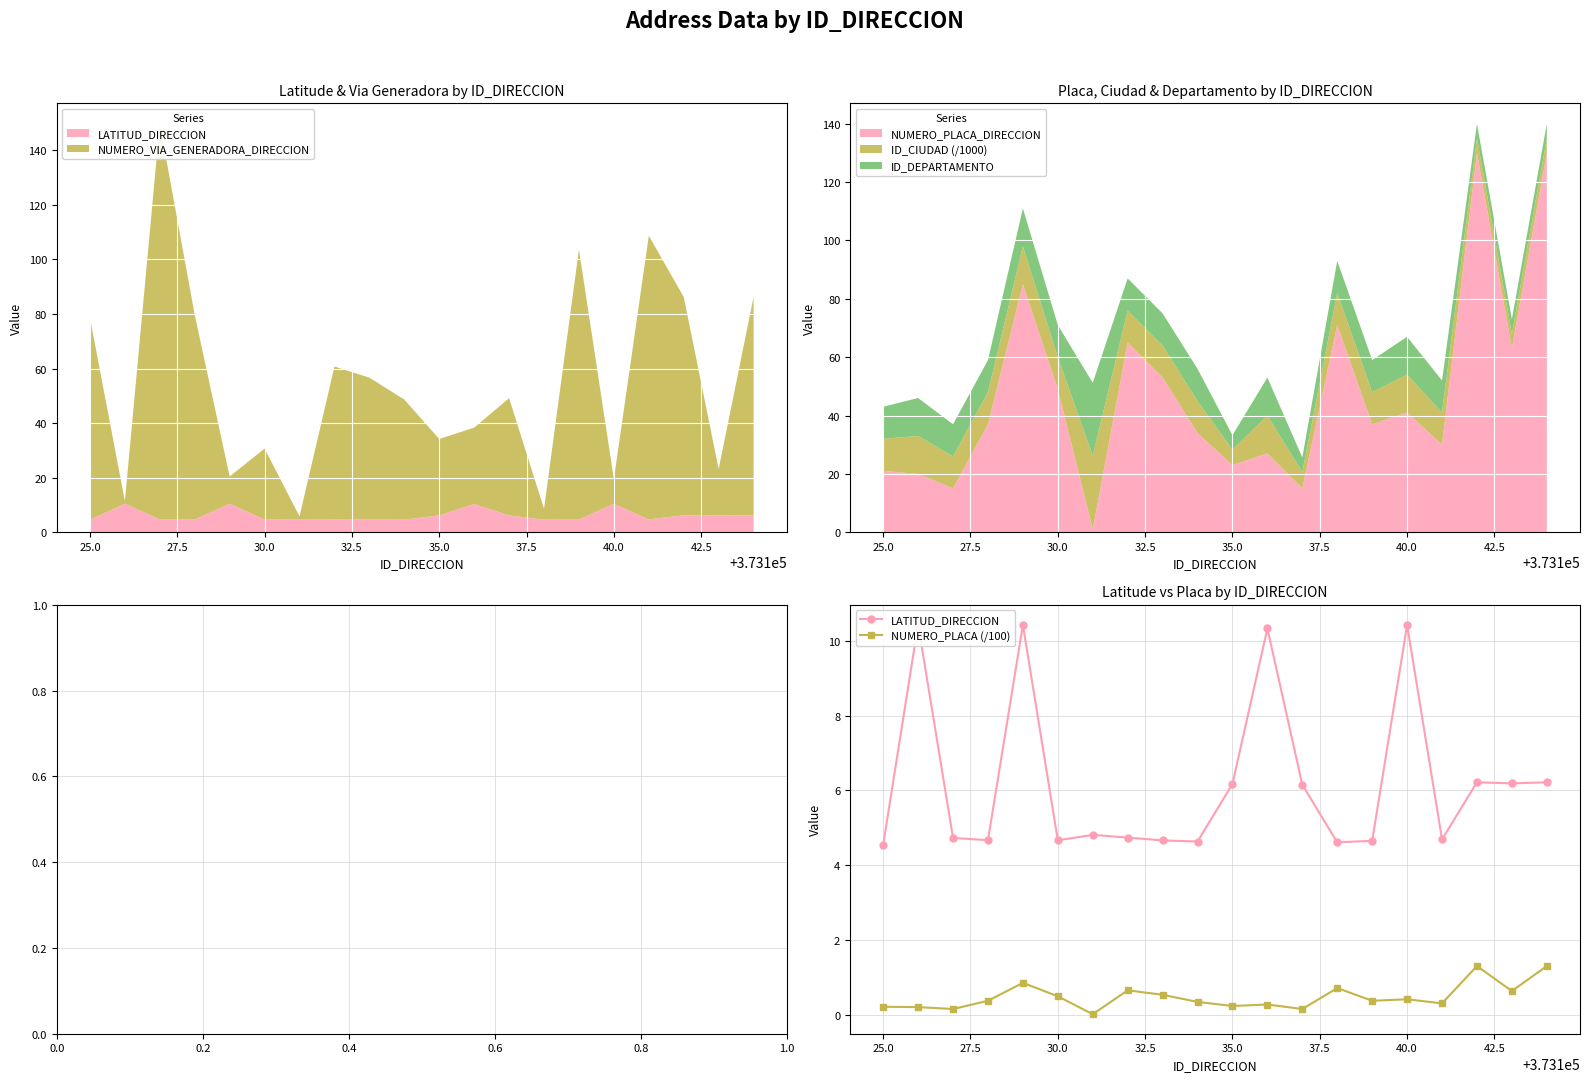

What is the highest value of the NUMERO_PLACA (/100) series?

1.3